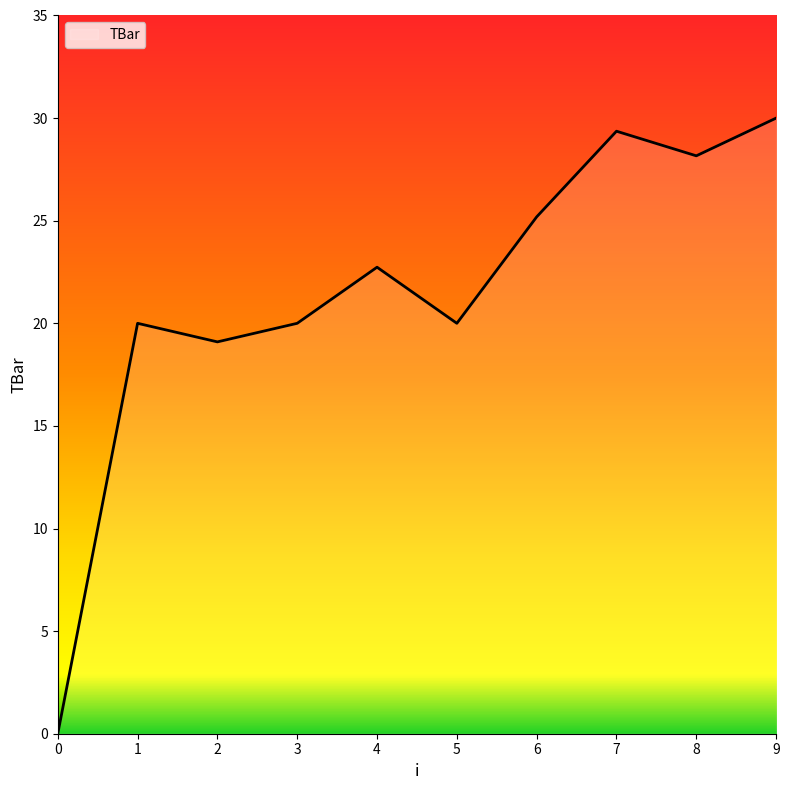

At which category does the data reach its first local peak?

1